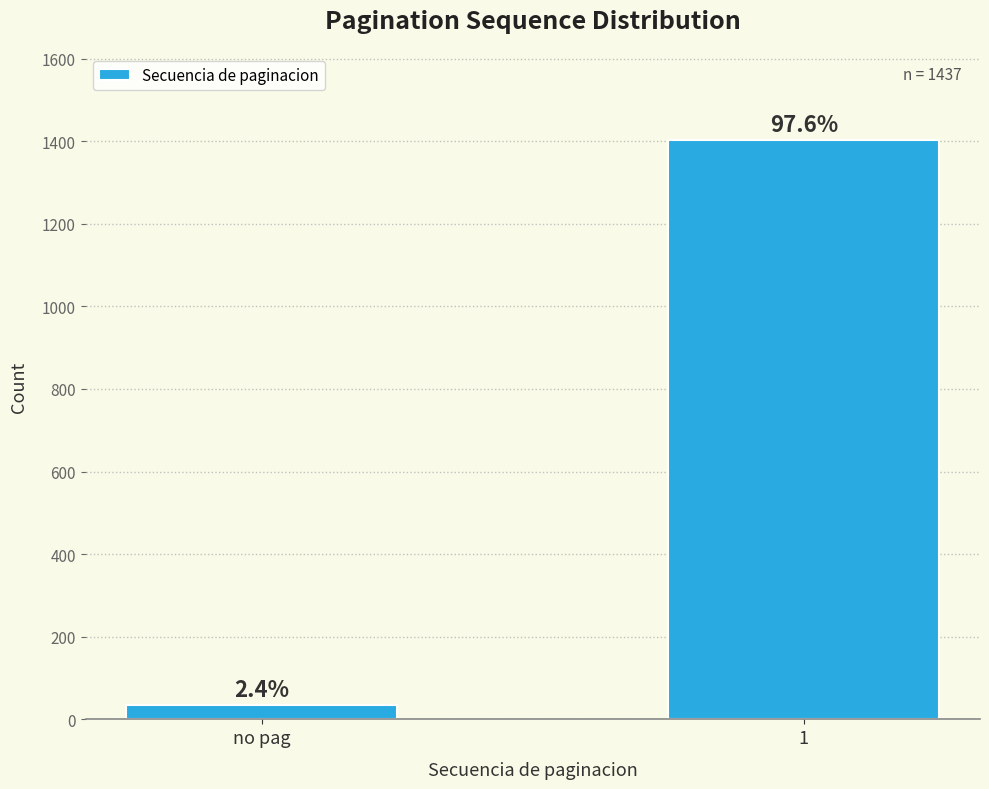

Does the chart contain any negative values?

No